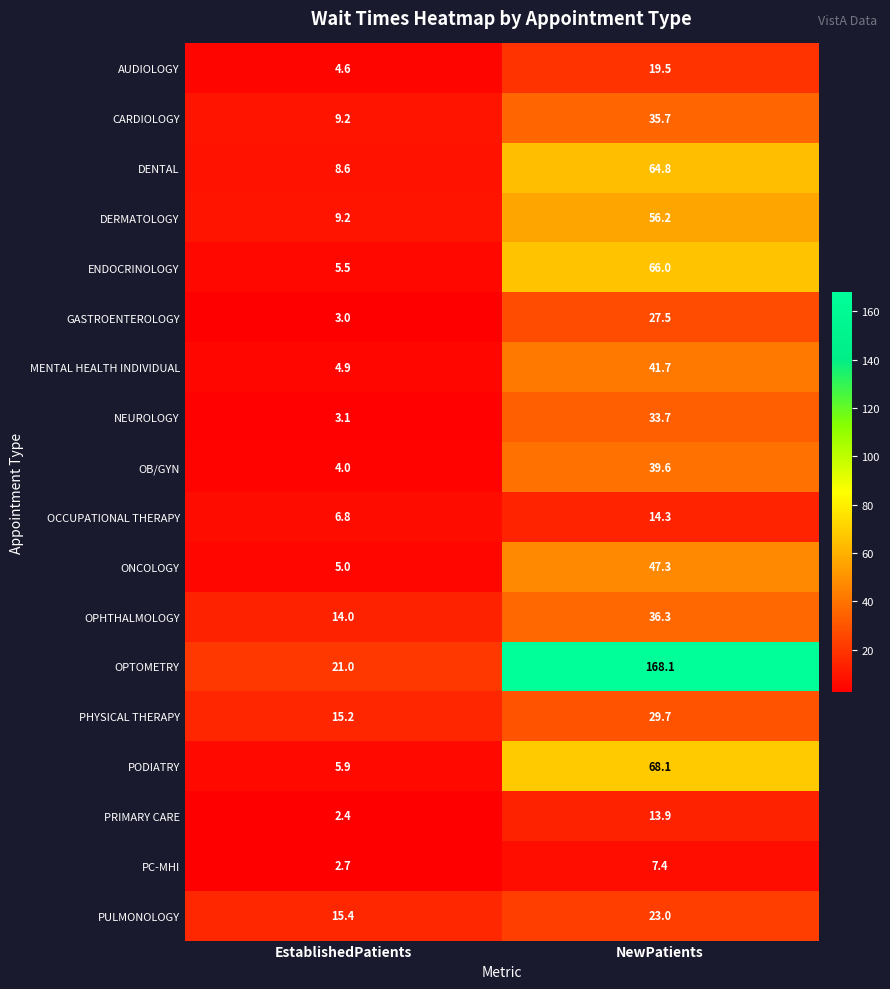

What is the smallest value displayed?

2.4